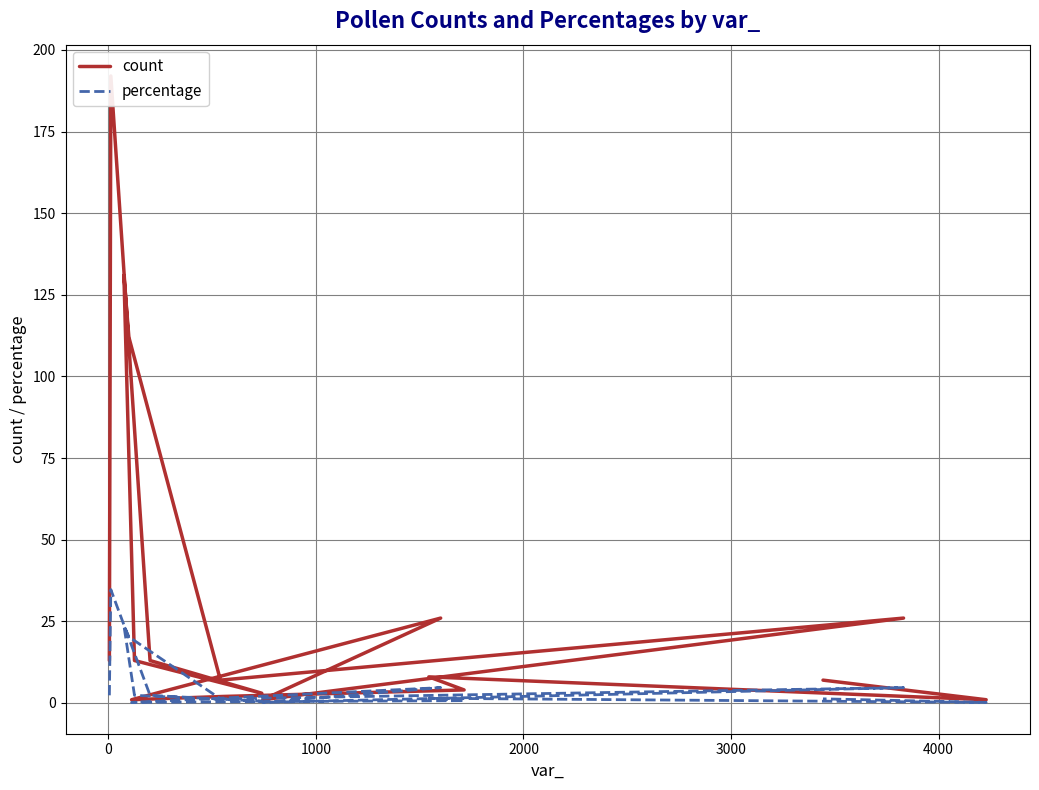

Does the chart have visible grid lines?

Yes